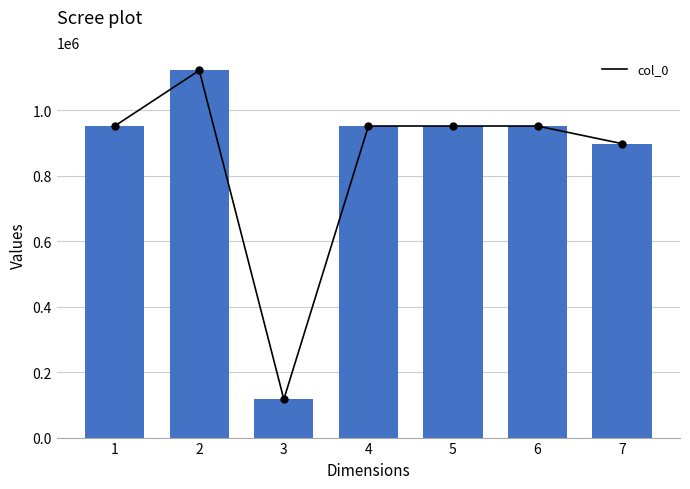

What is the difference between the col_0 values at 2 and 6?

169771